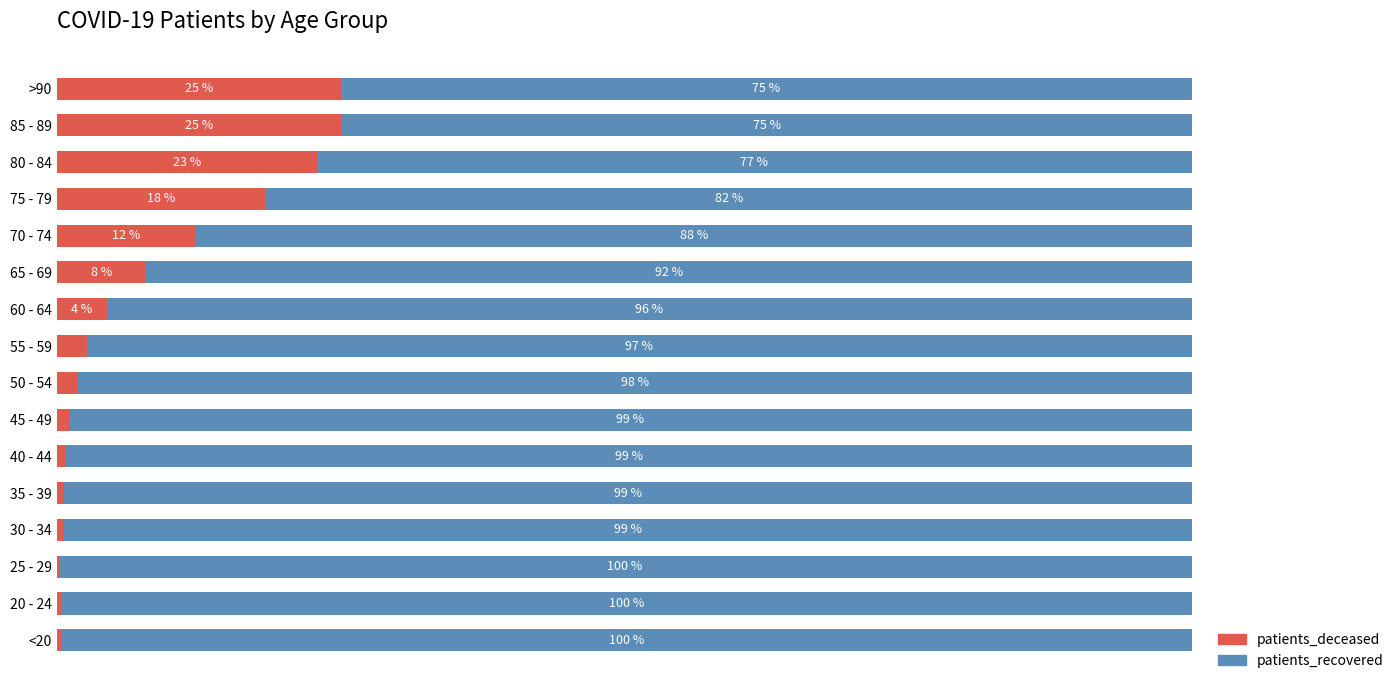

At which label is patients_deceased closest to 12?

70 - 74